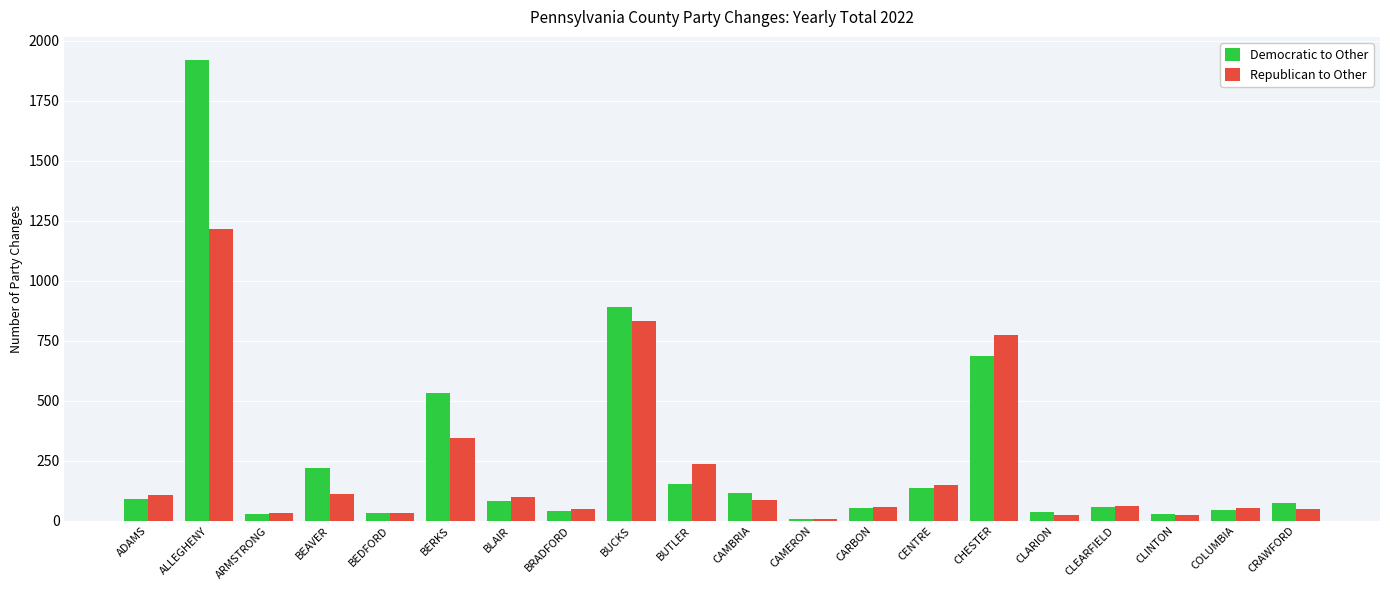

Where is Democratic to Other nearest to the value 963?

BUCKS